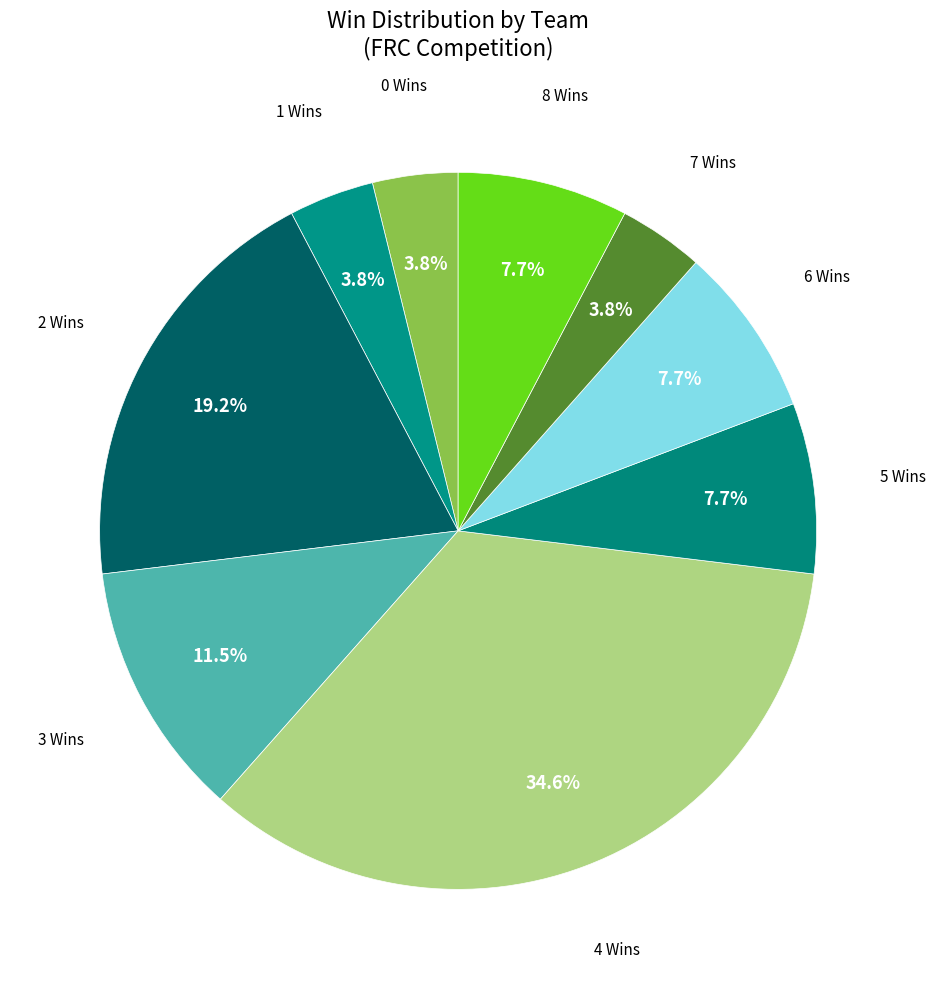

How many slices are in this pie chart?

9